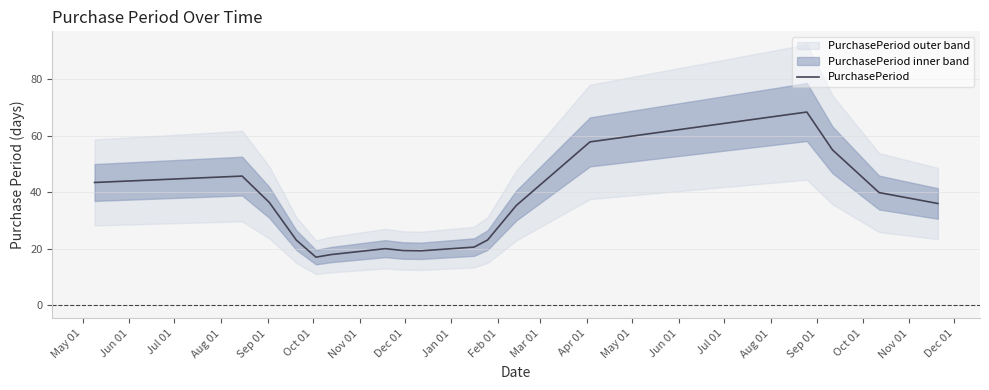

What is the highest value of the PurchasePeriod series?

68.3